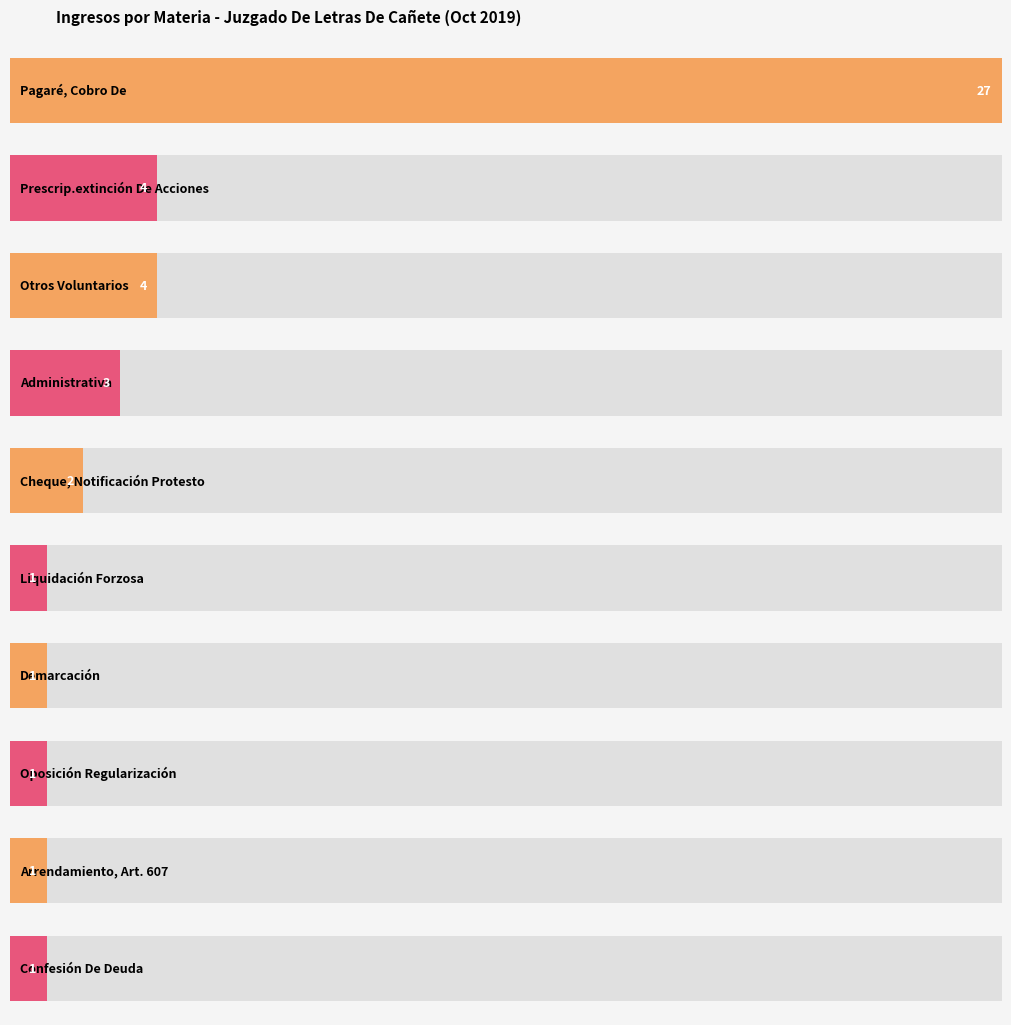

Which category has the highest value across all series?

Pagaré, Cobro De